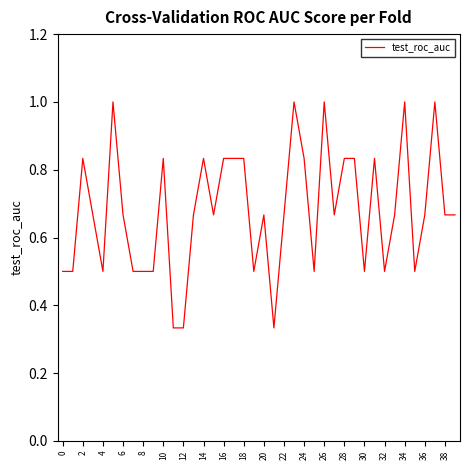

What is the maximum value shown in the chart?

1.0